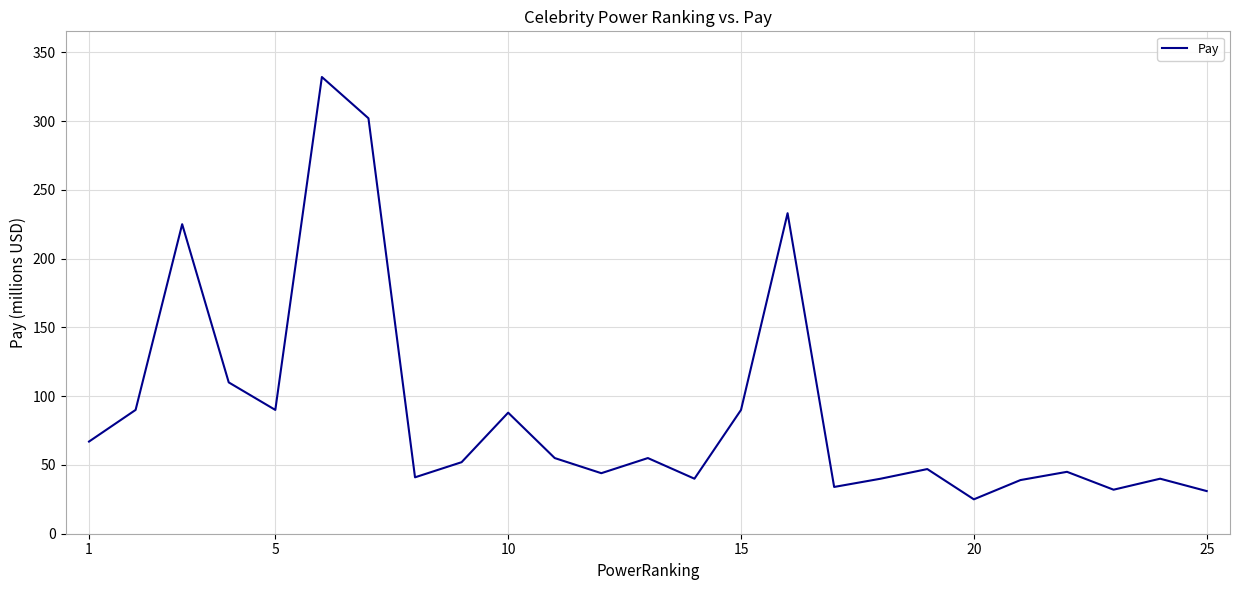

What is the smallest value displayed?

25